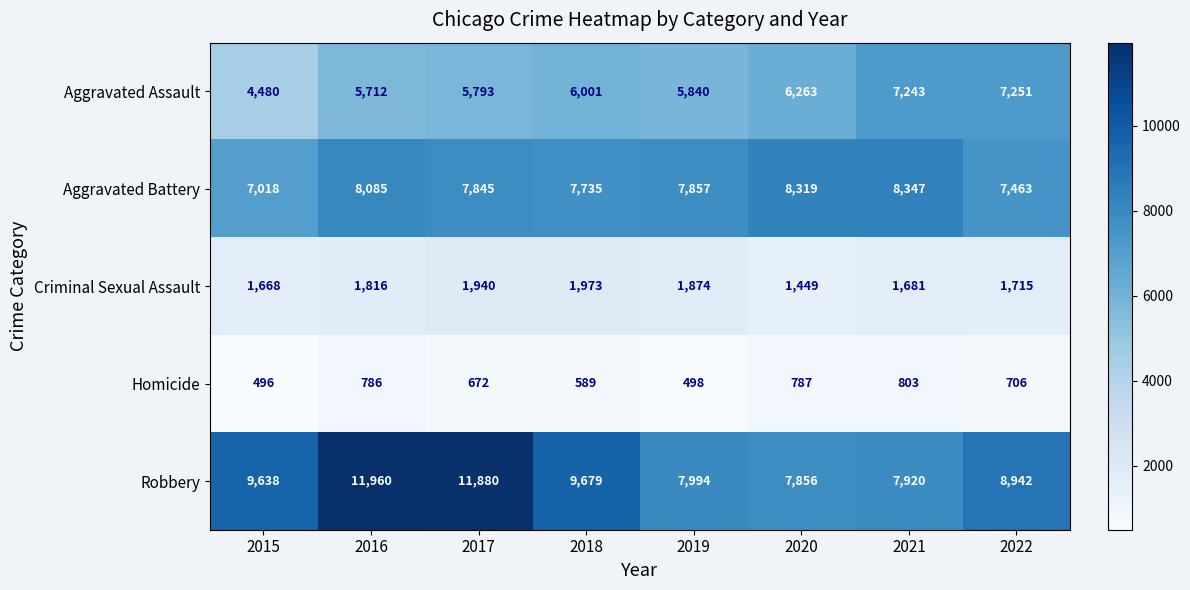

What is the approximate value of Homicide at 2018, to the nearest 10?

590